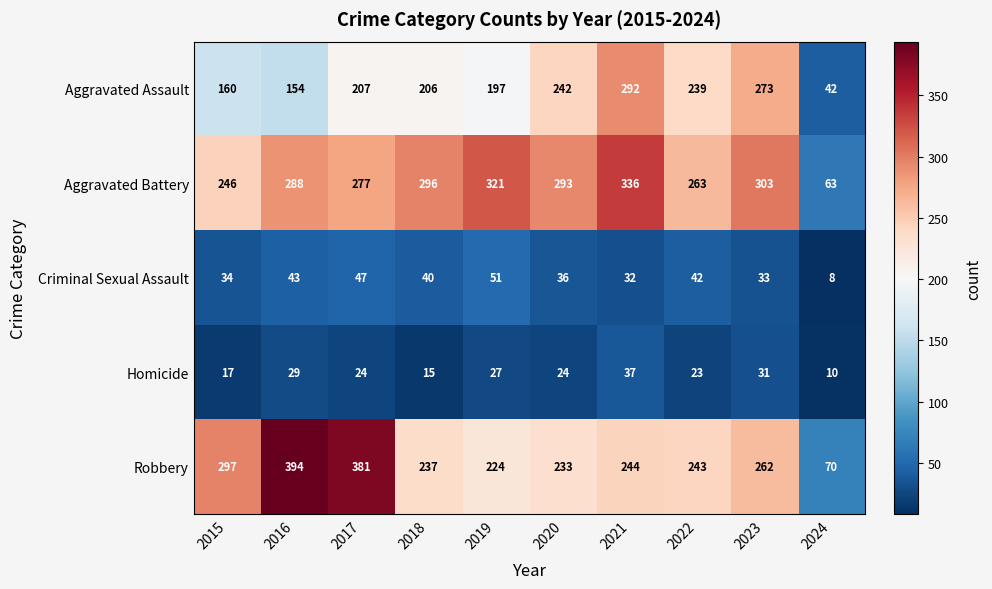

Which series changed the most between 2016 and 2021?

Robbery